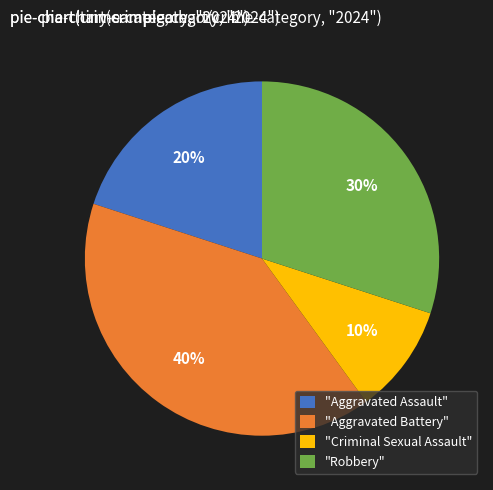

Which has a higher value, "Aggravated Battery" or "Criminal Sexual Assault"?

"Aggravated Battery"